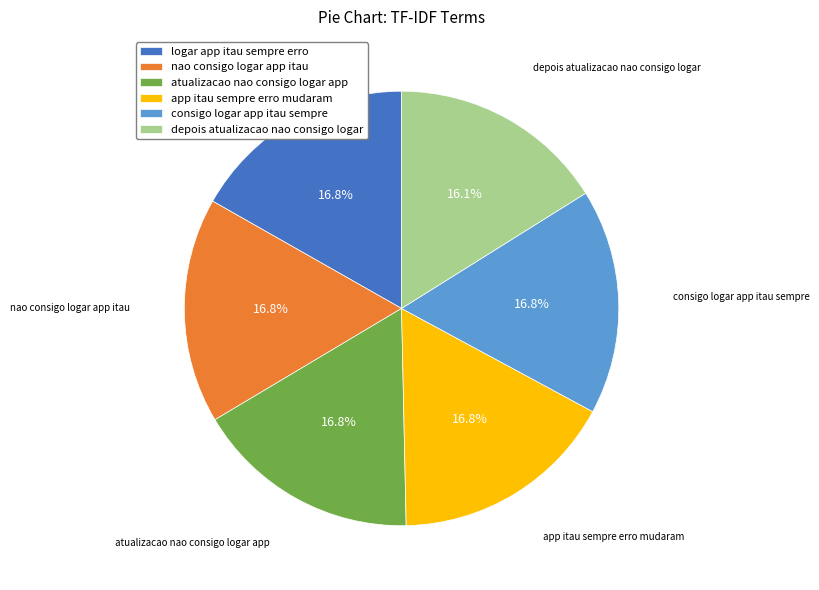

To the nearest percent, what portion does atualizacao nao consigo logar app represent?

17%